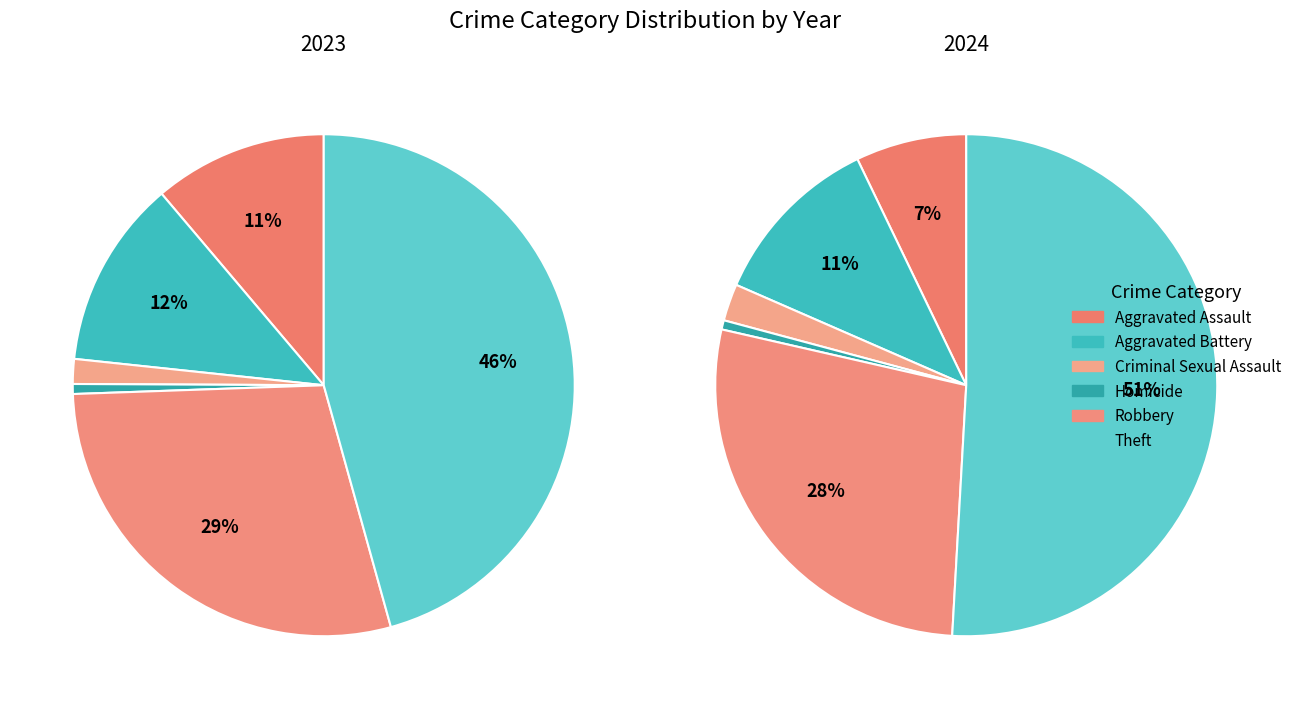

To the nearest percent, what portion does Aggravated Battery represent?

11%